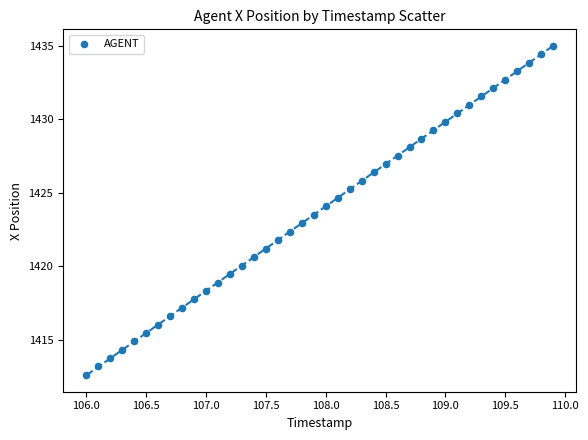

What is the range of X values (max minus min)?

3.9